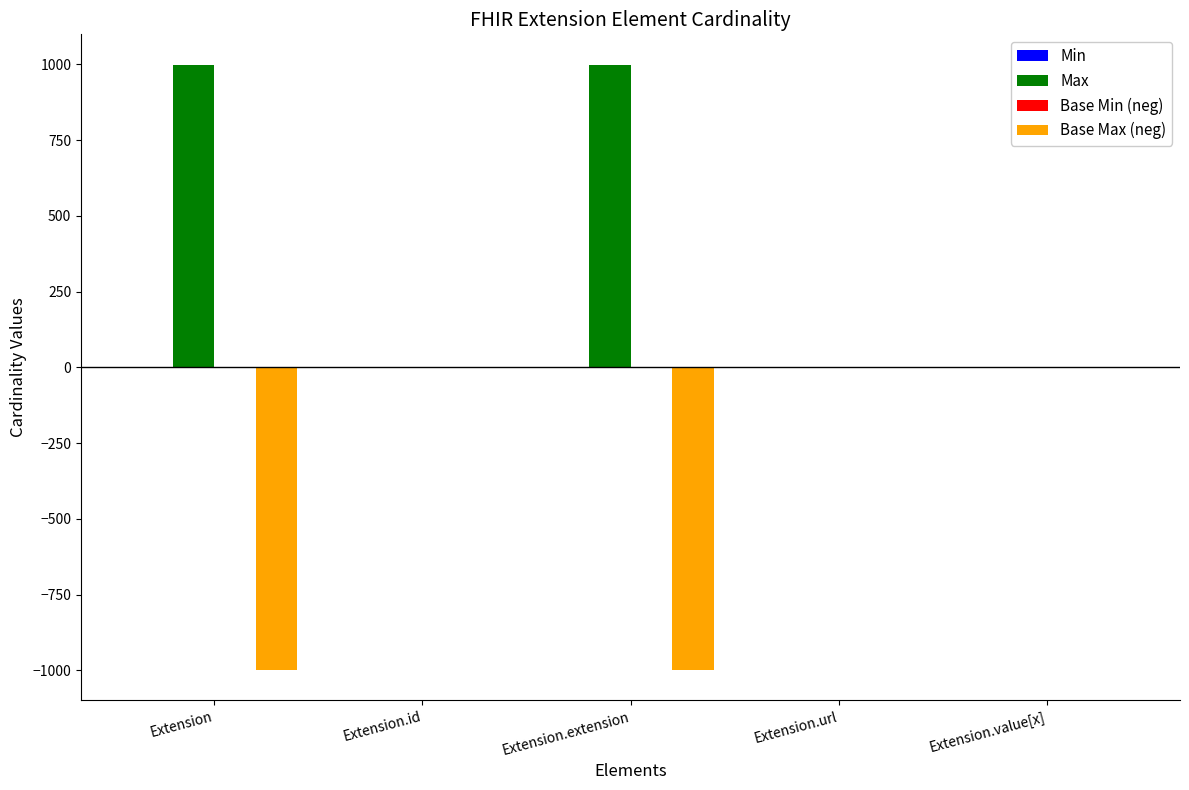

Is it true that Base Max (neg) equals -653 at Extension?

False